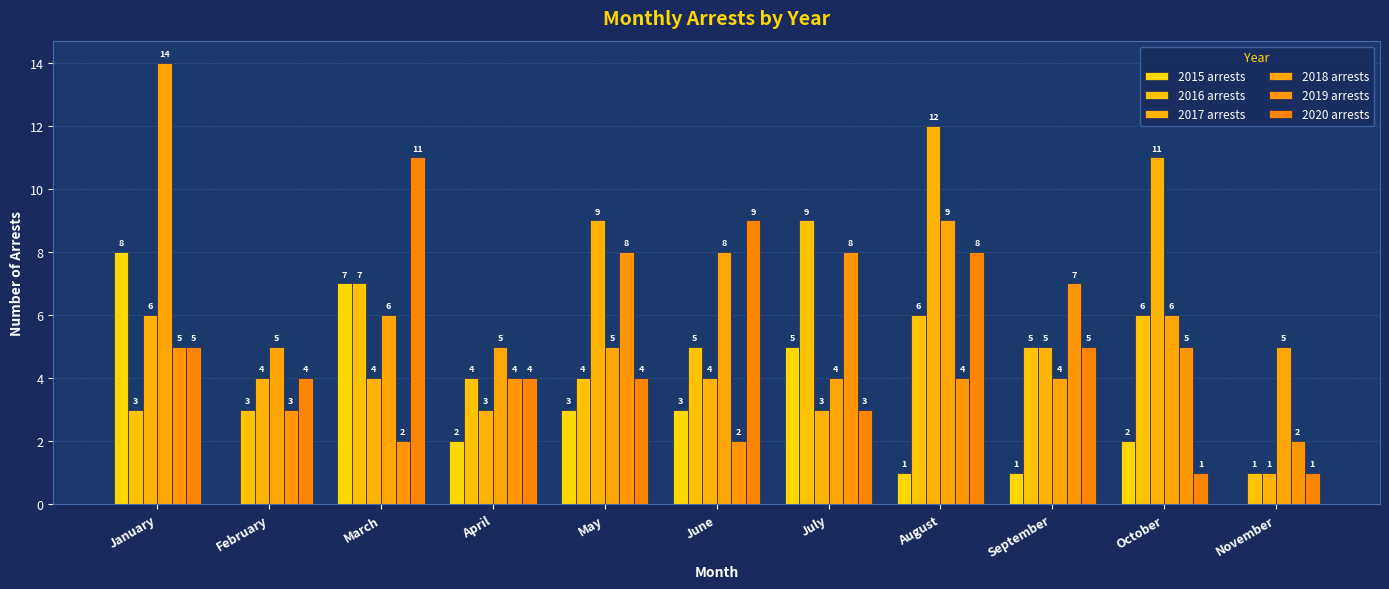

Which category has the lowest value across all series?

February